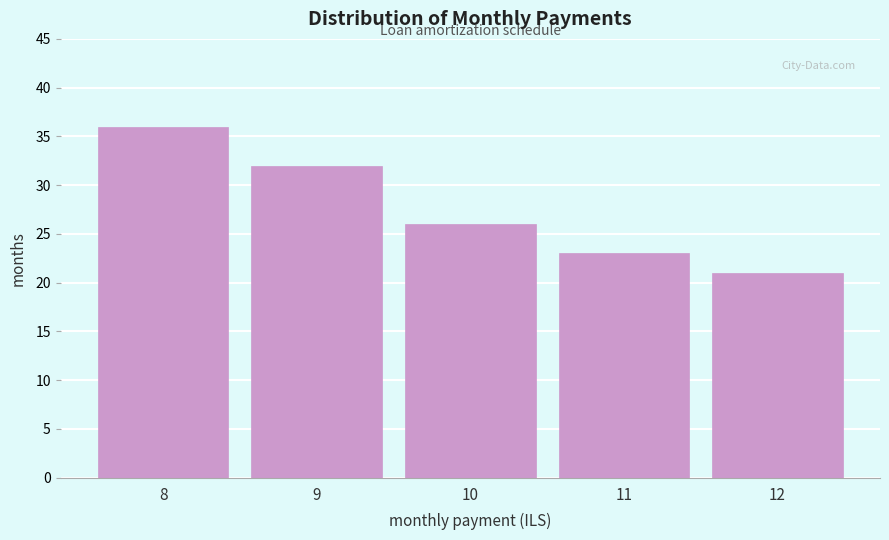

Reading right to left, transcribe all the data shown in this chart.

12=21	11=23	10=26	9=32	8=36